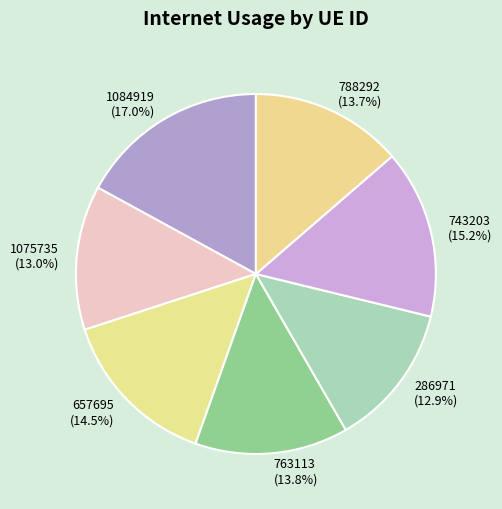

Does 1084919 represent more than half of the total?

No